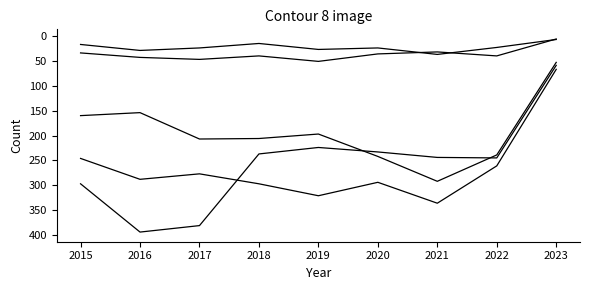

Does the chart display data point markers on the line(s)?

No